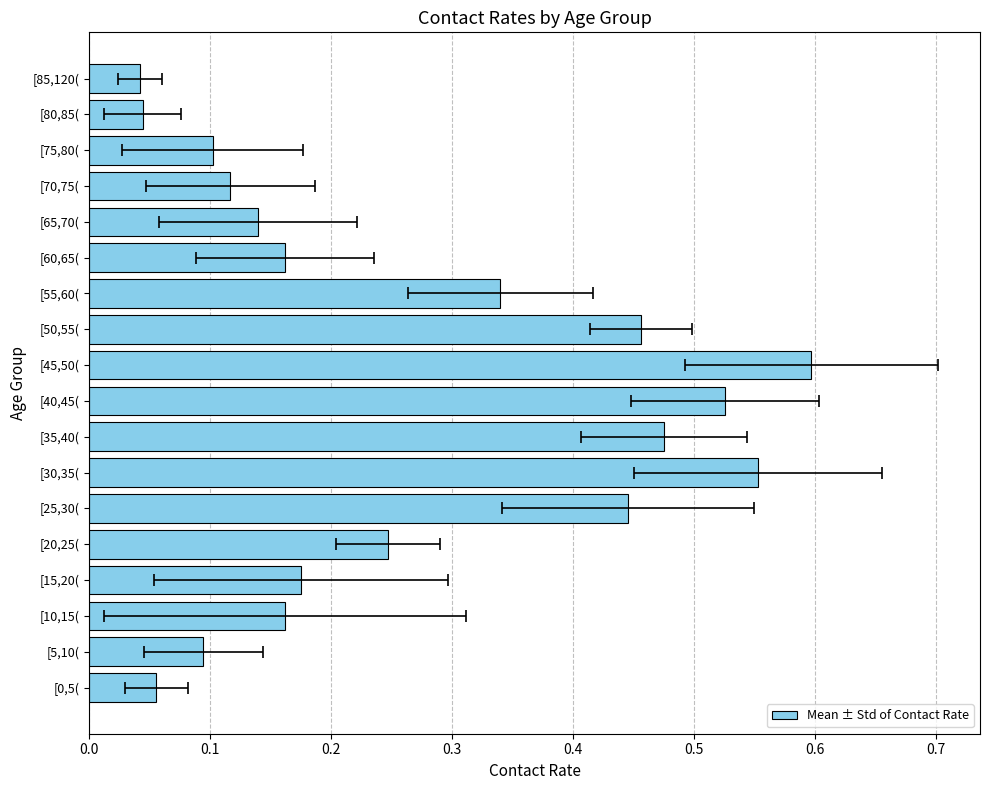

True or false: the data shows 0.2 at [65,70(.

False